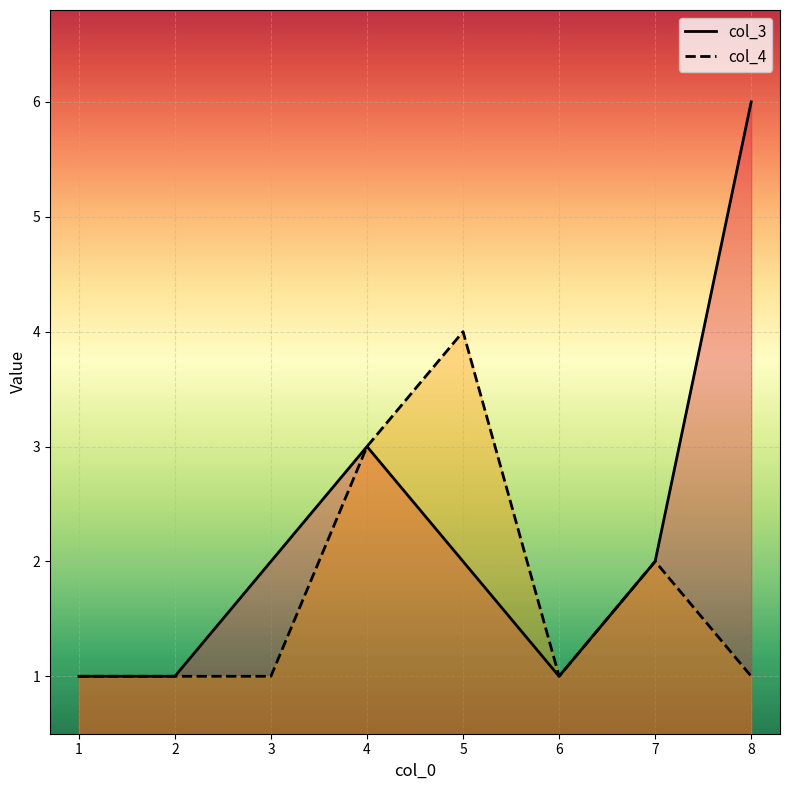

How many categories are shown in the chart?

8